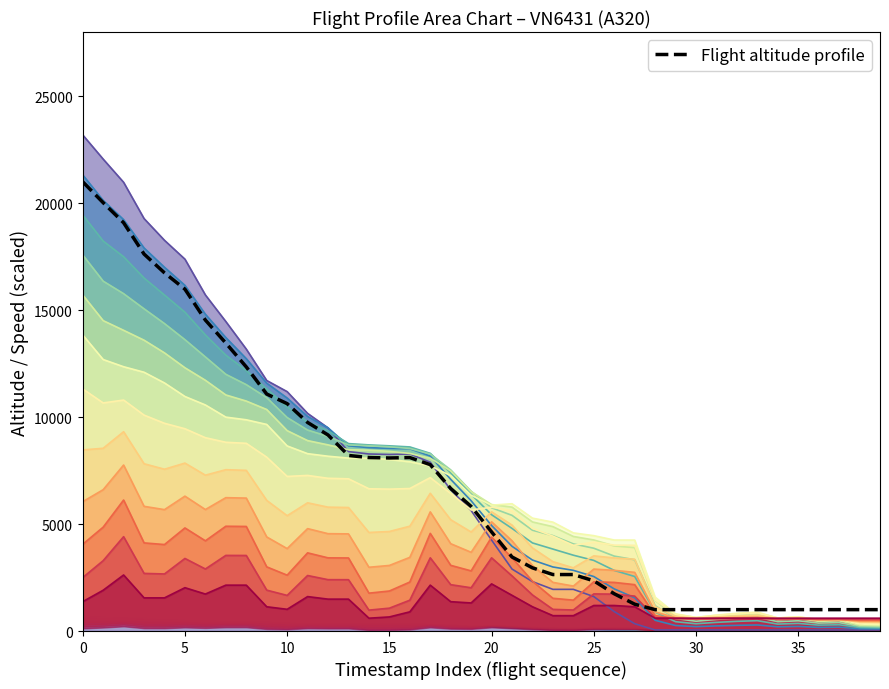

Does the chart have visible grid lines?

No